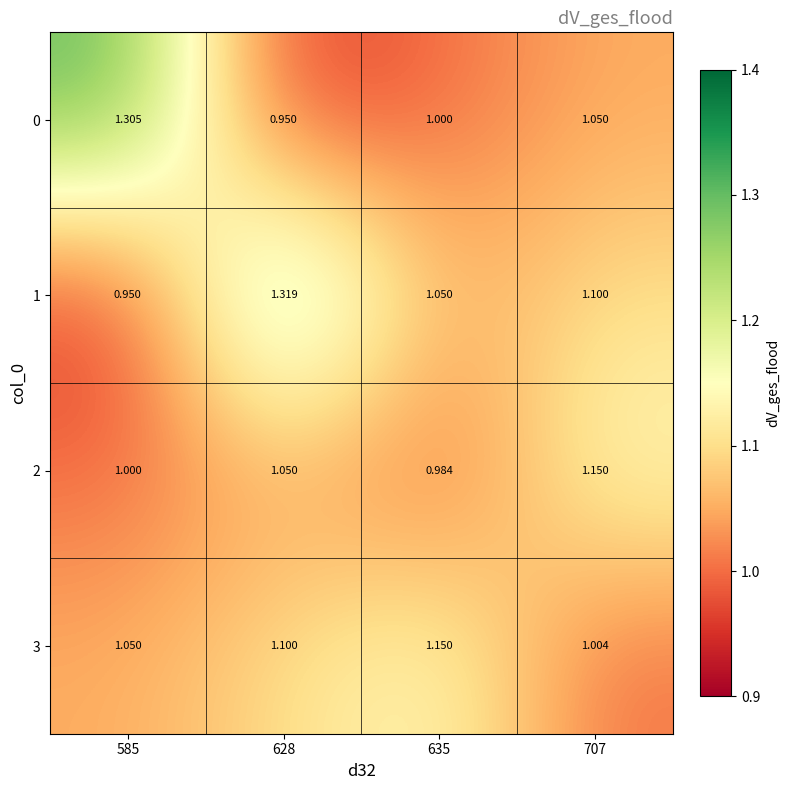

Is the value of 3 at 585 greater than the value of 1 at 707?

No